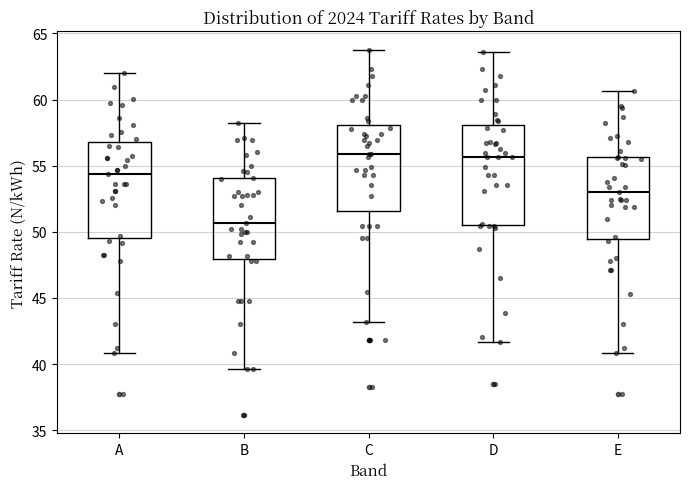

Which box has the lowest median line?

B